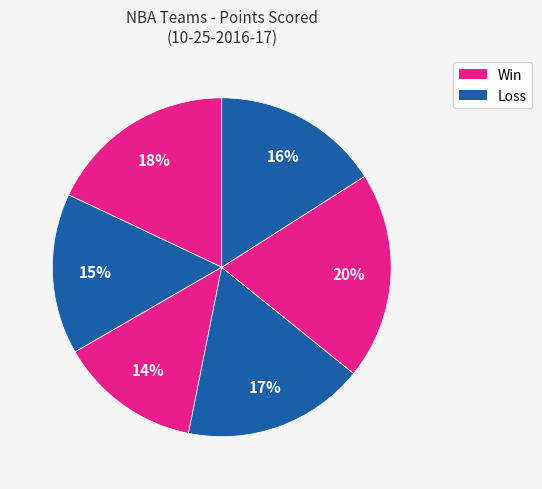

How many slices are in this pie chart?

6